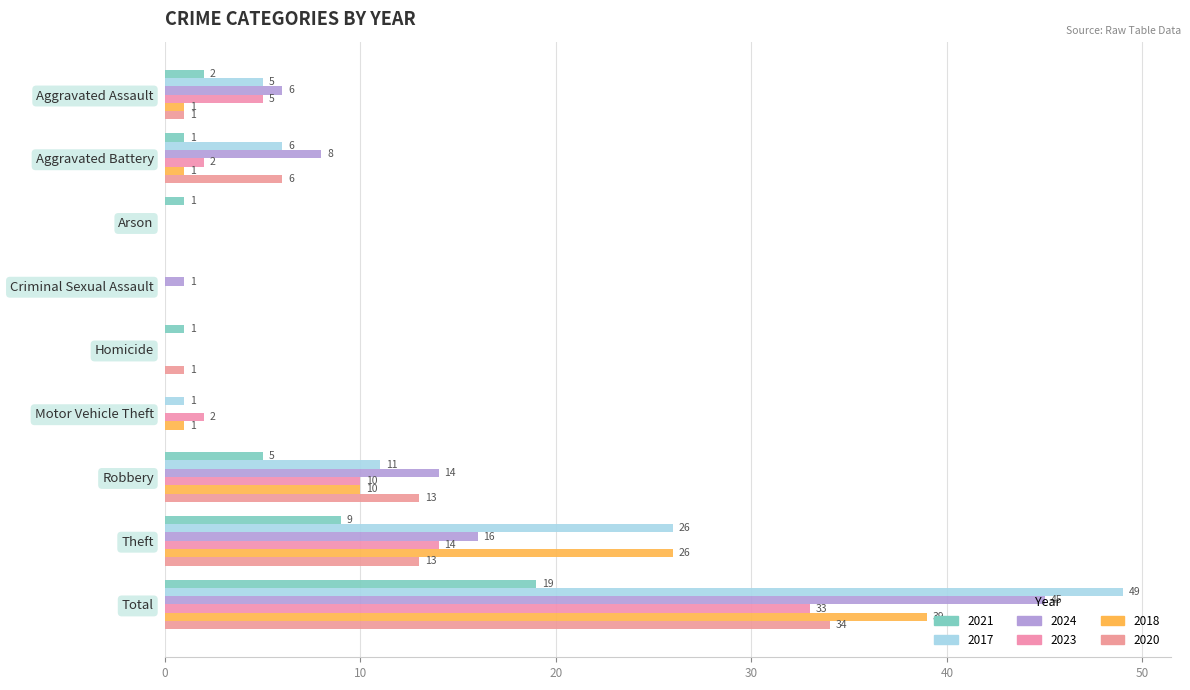

What is the difference between the maximum and minimum values in the 2017 series?

49